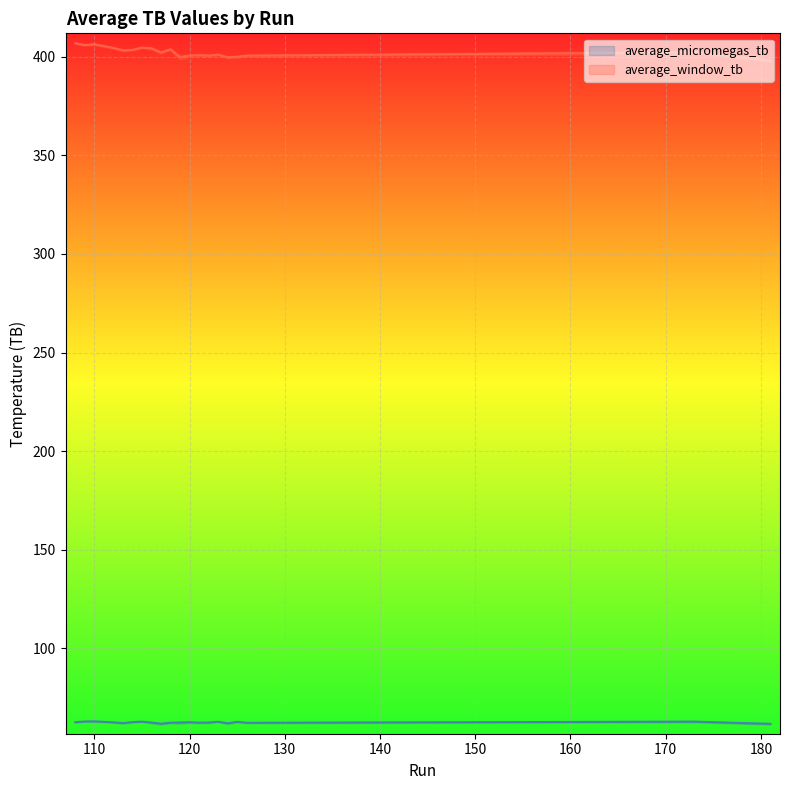

What is the highest value of the average_micromegas_tb series?

62.9